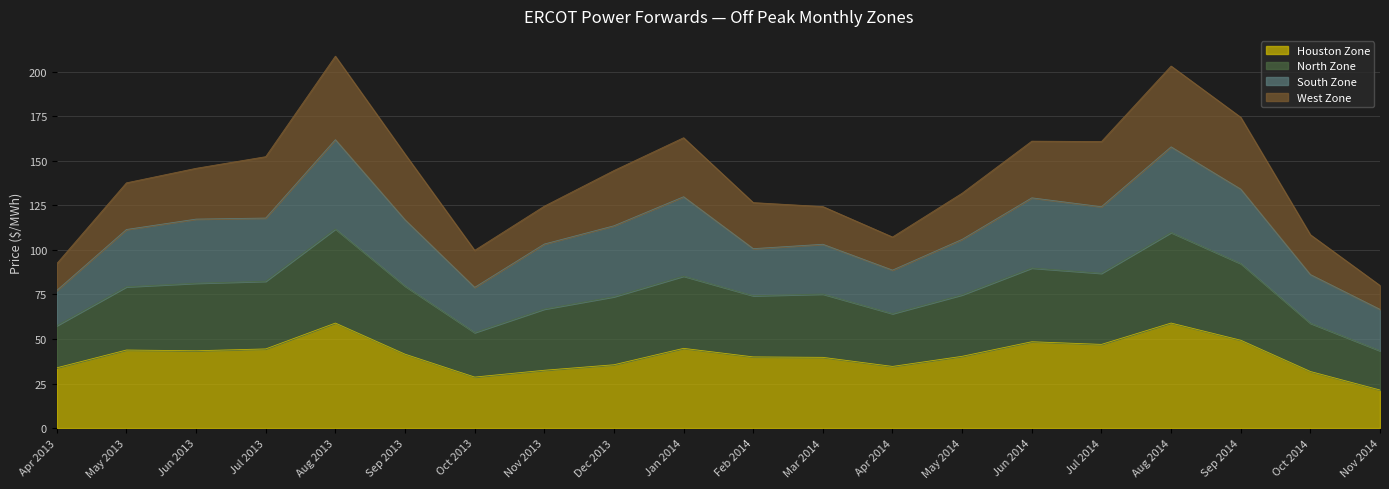

How many categories are shown in the chart?

20